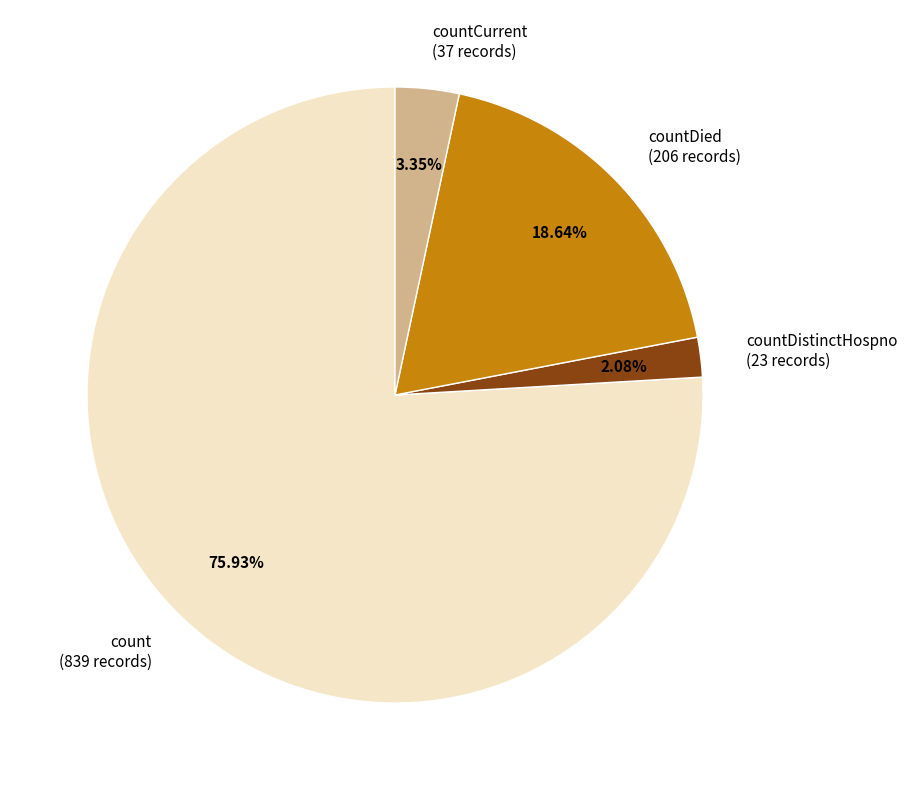

Combined, do countDistinctHospno (23 records) and countDied (206 records) account for over 50%?

No